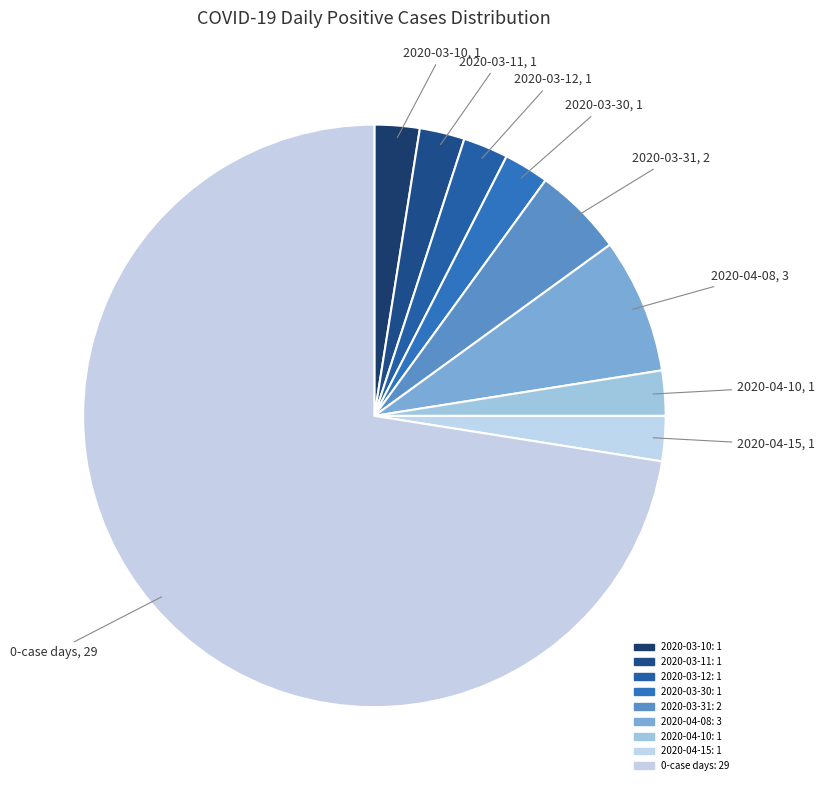

Is it true that 2020-03-12 is 12% of the pie?

False